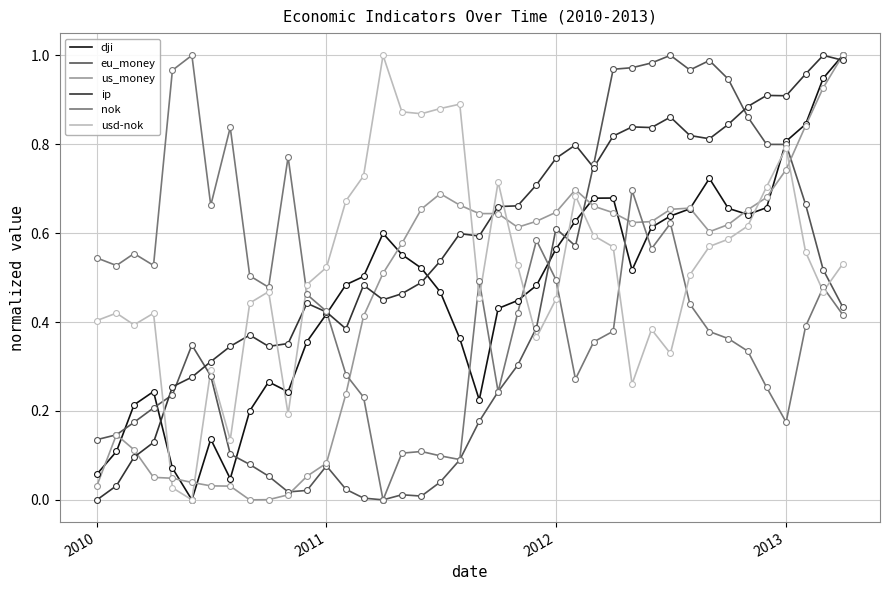

Which series has the largest total across all categories?

ip